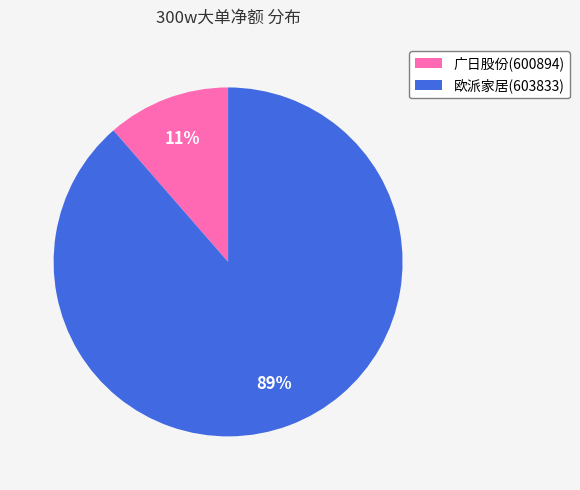

Combined, do 广日股份(600894) and 欧派家居(603833) account for over 50%?

Yes